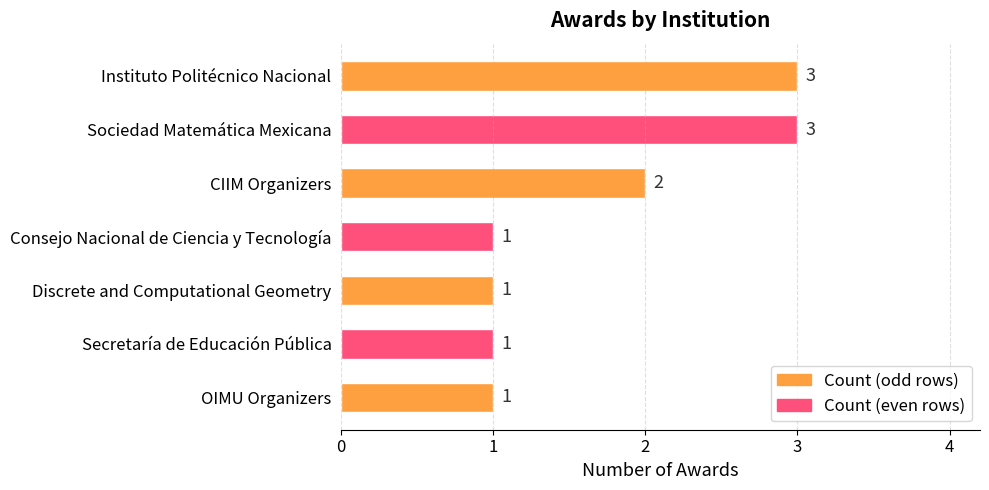

What is the smallest value displayed?

1